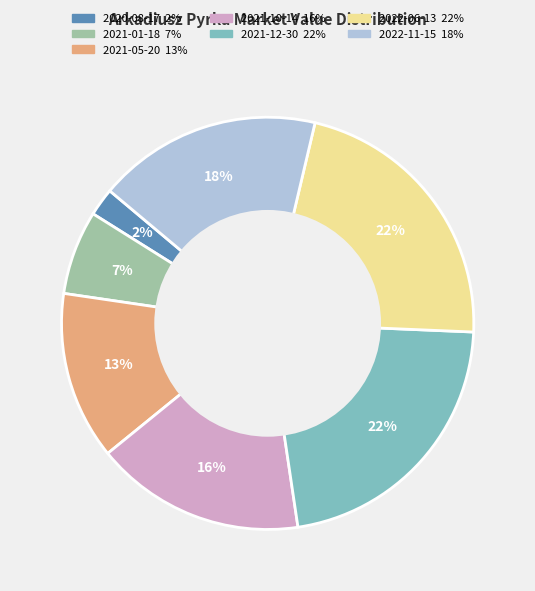

How many slices are in this pie chart?

7